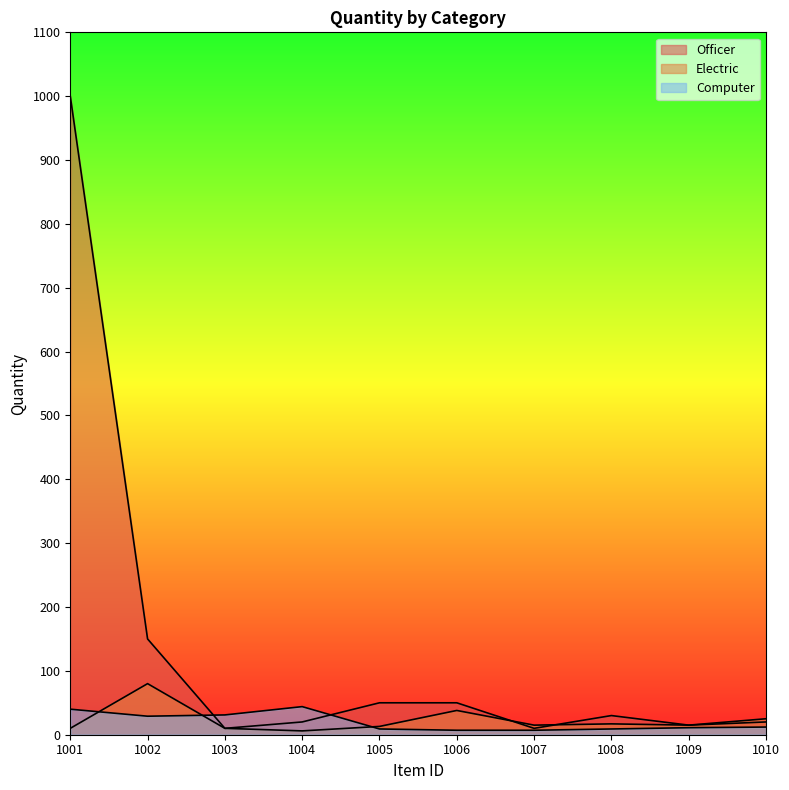

At which label does Officer first exceed 30?

1001